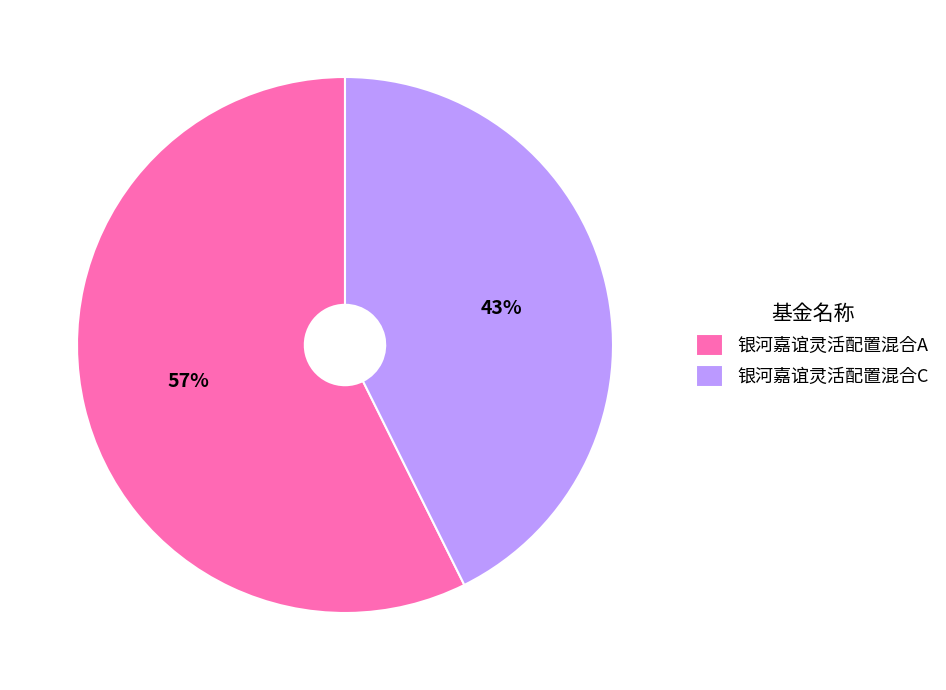

Which slice is the smallest?

银河嘉谊灵活配置混合C